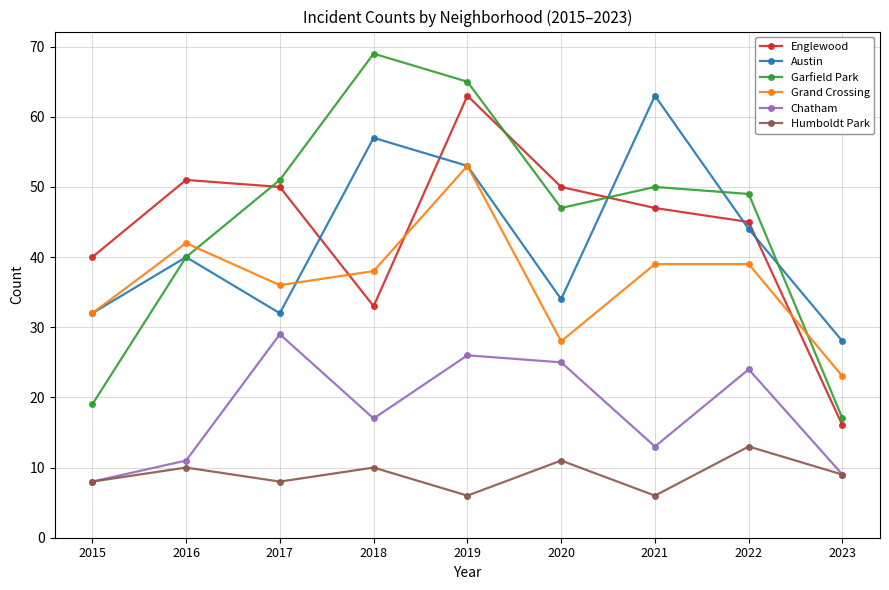

What is the value of the Garfield Park point at the 8th from the left?

49